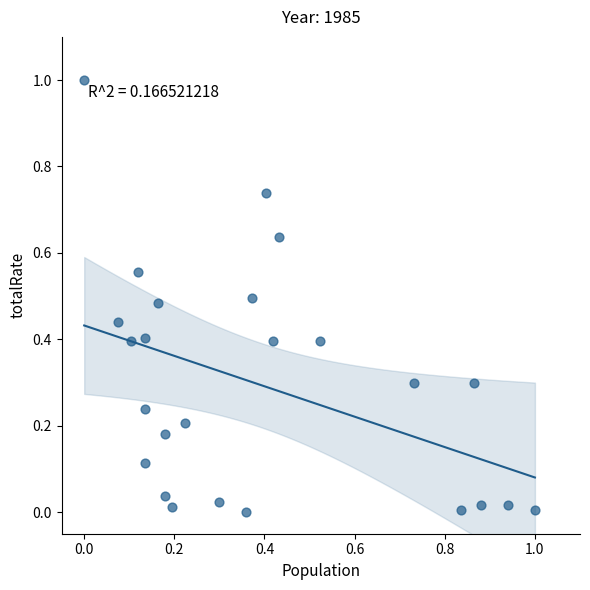

What is the range of X values (max minus min)?

1.0